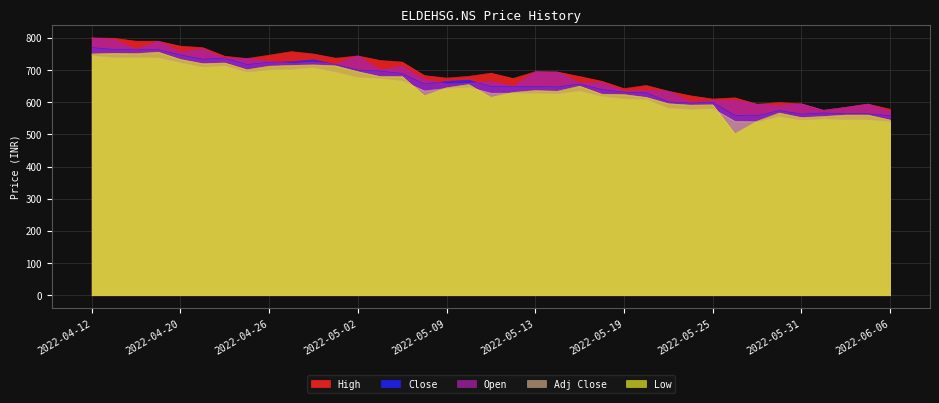

What is the average value of the Adj Close series?

638.6